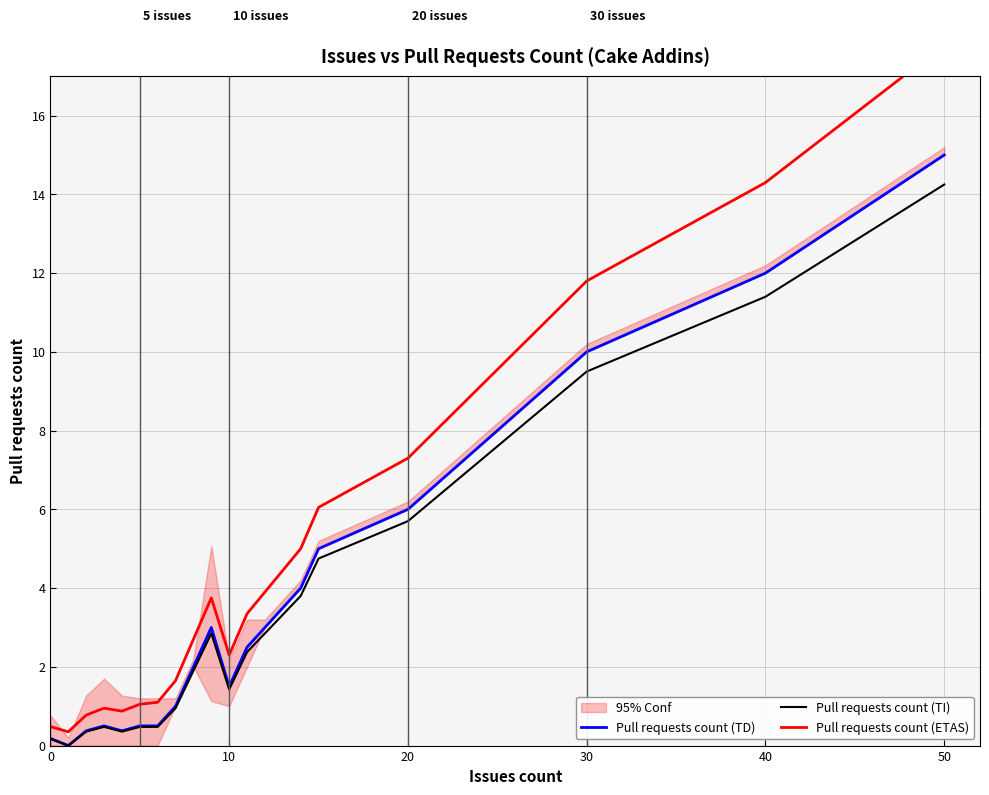

True or false: Pull requests count (TD) has a value of 12.0 at 40.

True